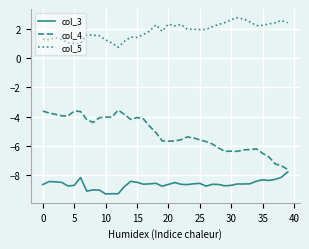

Which series has the widest spread of values?

col_4